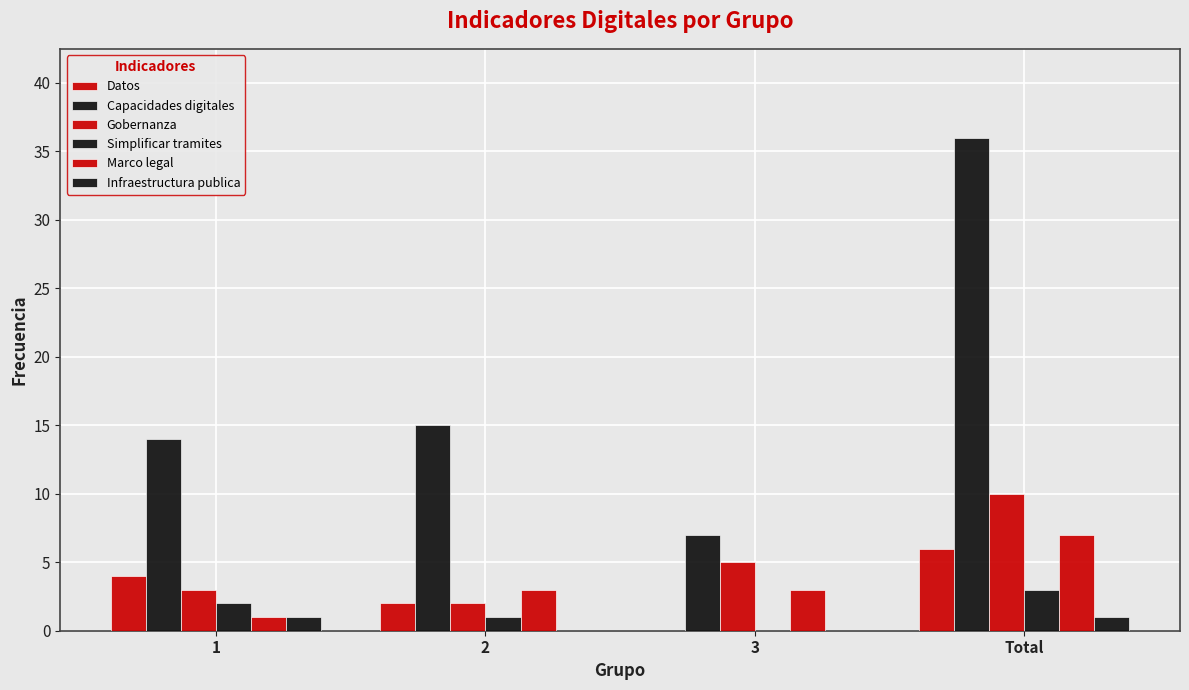

What is the difference between the second highest and minimum values in the Marco legal series?

2